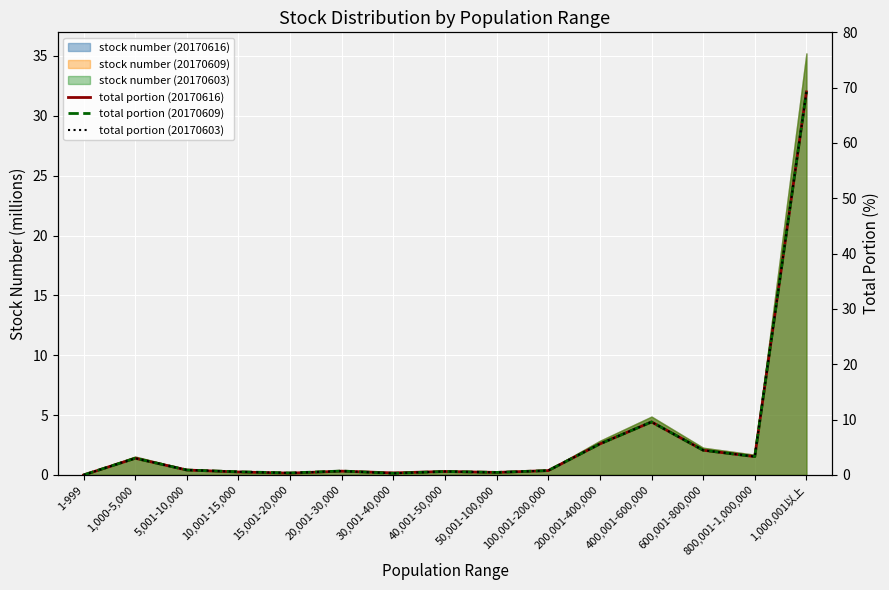

What is the difference between the highest and lowest values at 30,001-40,000?

0.1